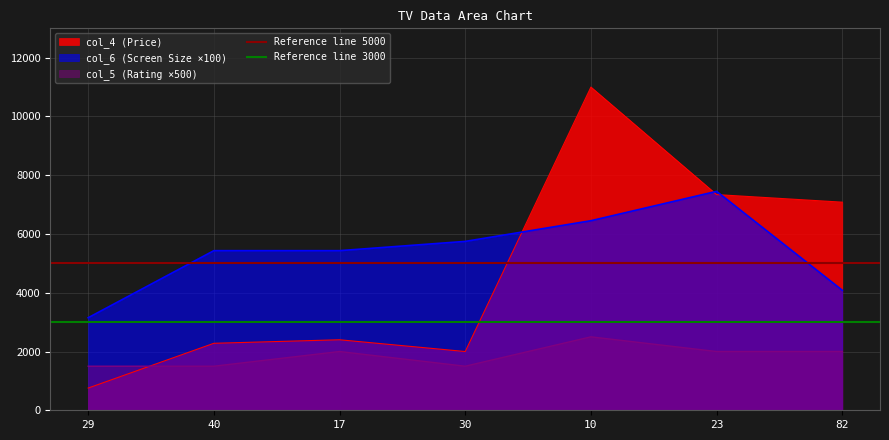

What value does the Reference line 3000 series have at 40?

3000